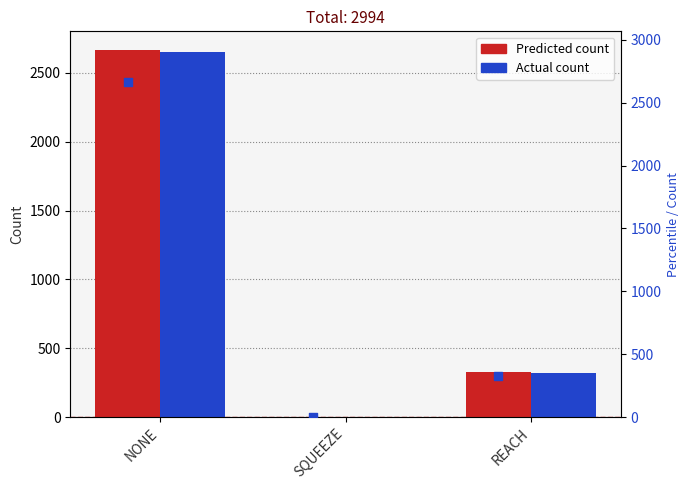

At which category is the sum across all series the highest?

NONE